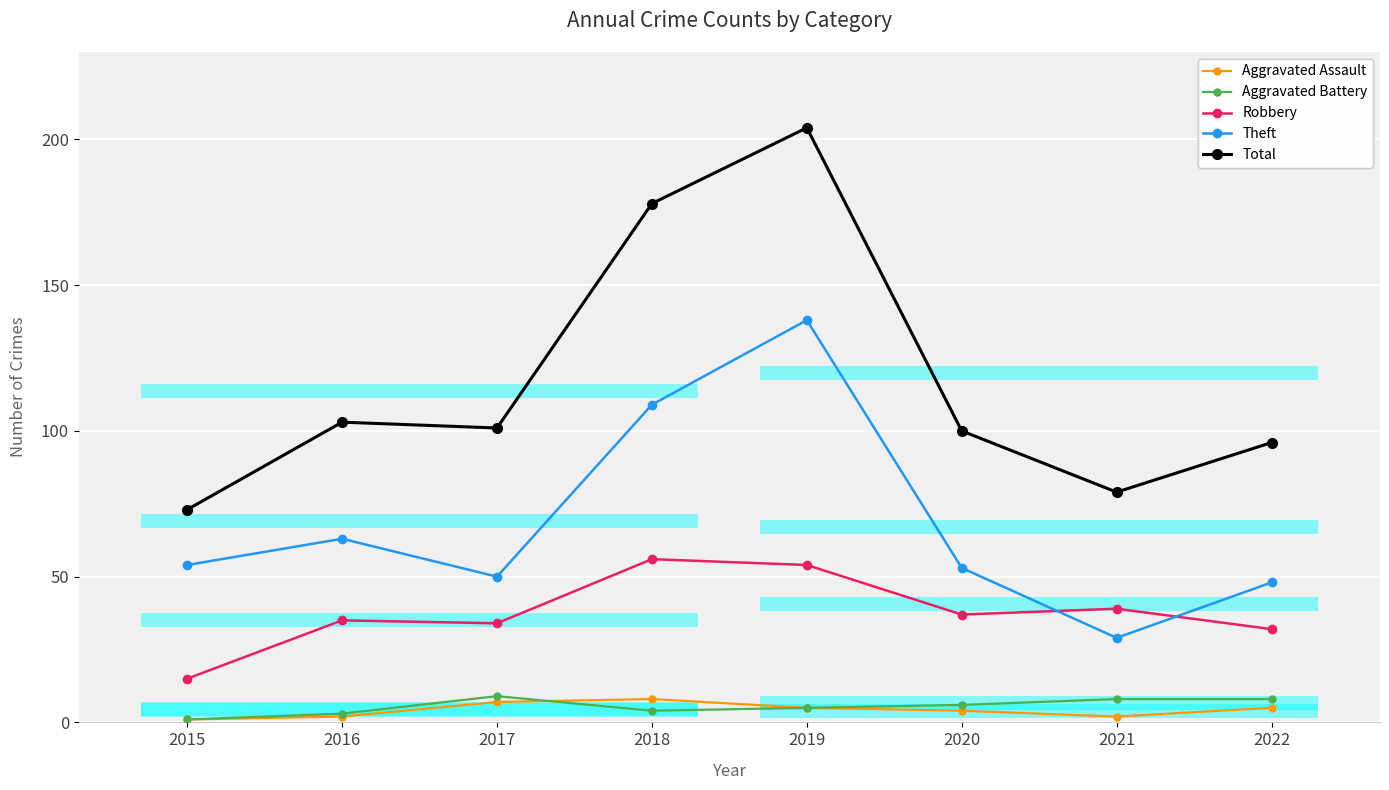

Rank the series at 2020 from highest to lowest value.

Total, Theft, Robbery, Aggravated Battery, Aggravated Assault